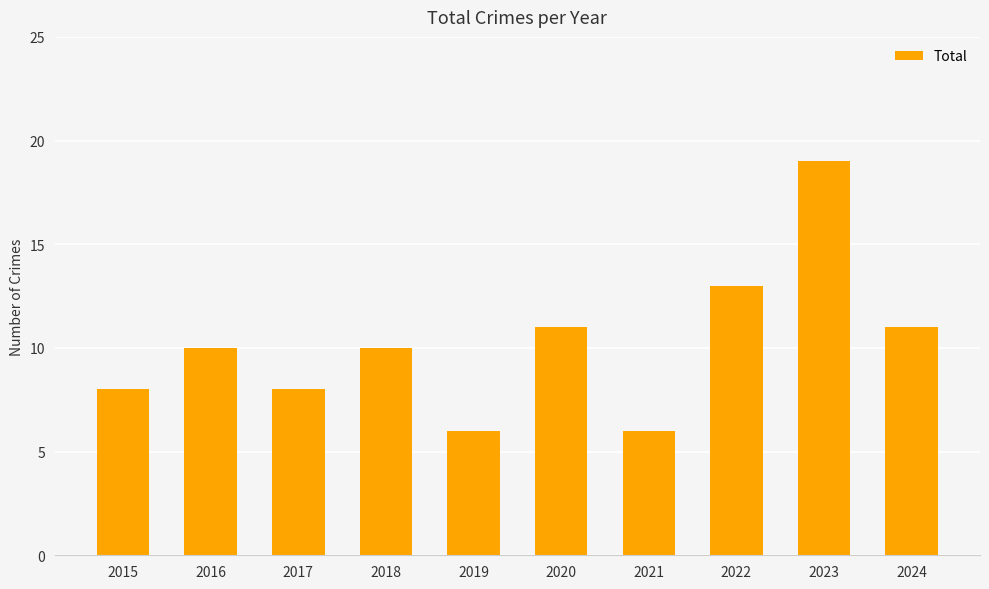

The chart shows a value of 19 at 2020. True or false?

False